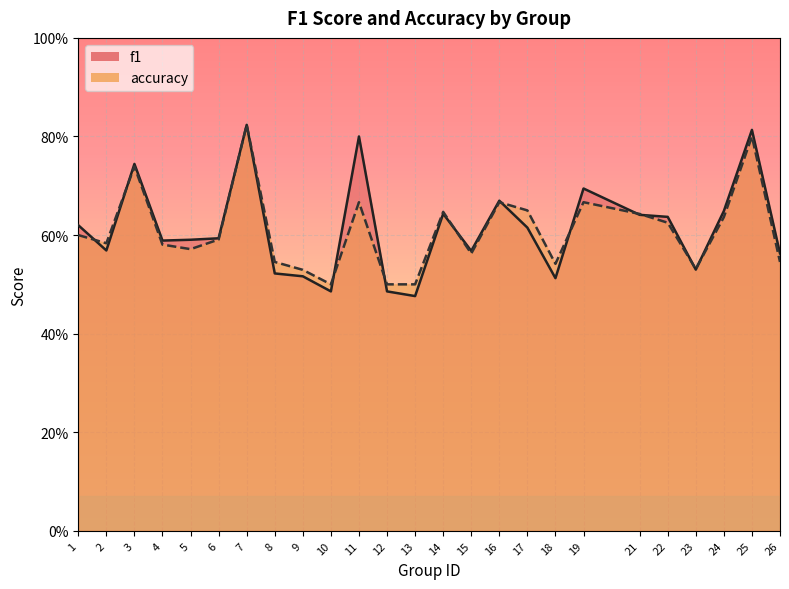

After their last crossing, which series has the higher values: accuracy or f1?

f1